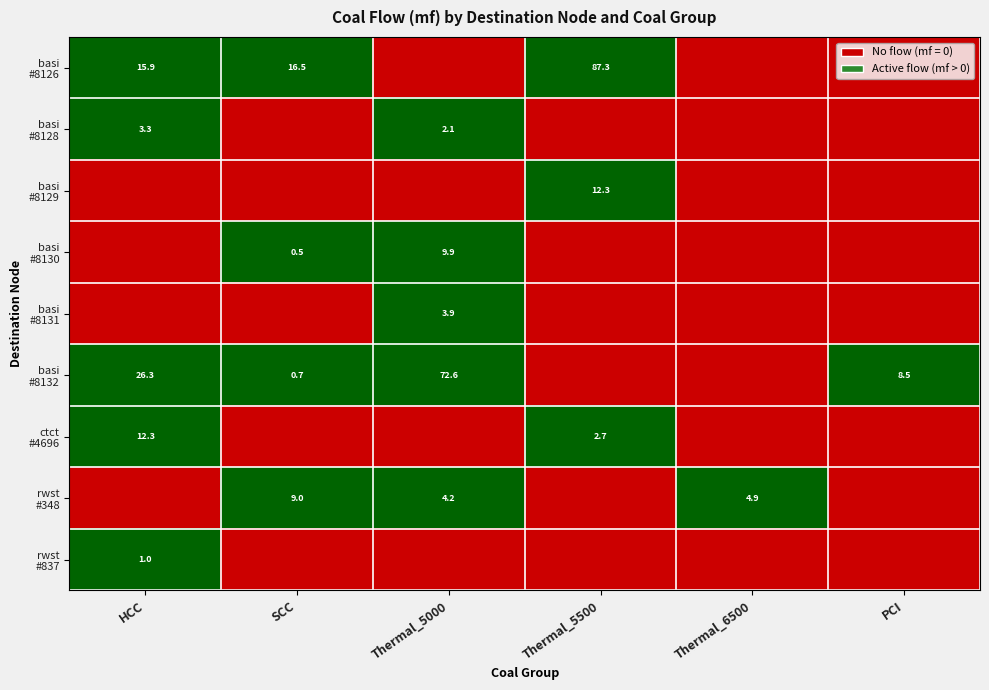

How many data points does each series have?

6